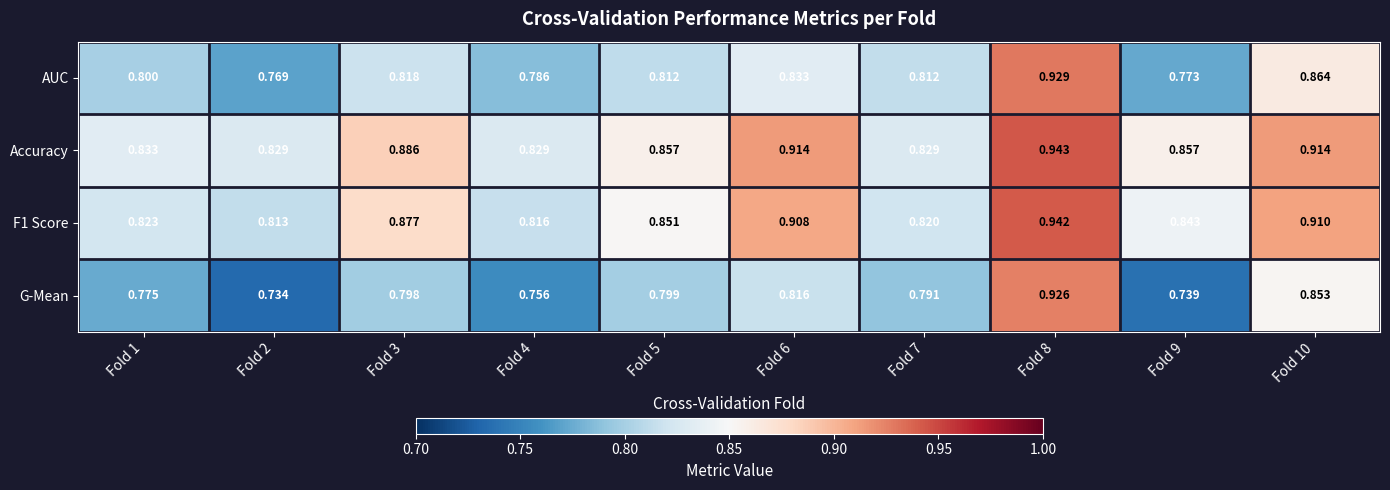

Is the value of AUC at Fold 10 greater than the value of G-Mean at Fold 10?

Yes